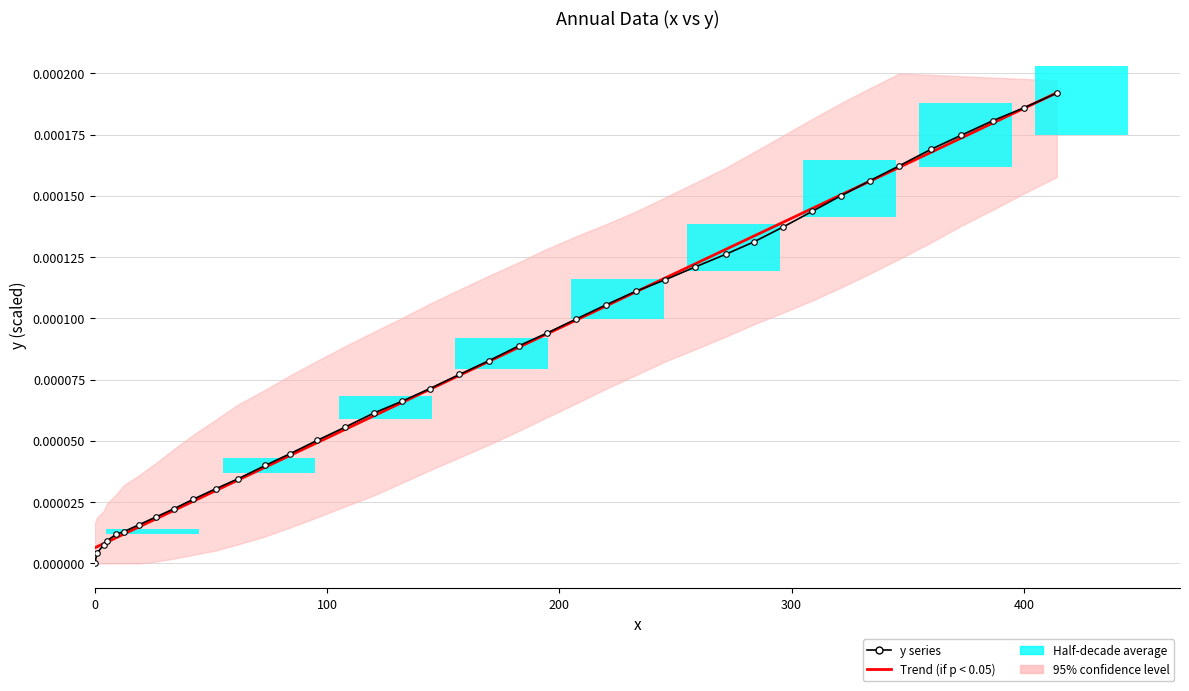

Does the chart contain any negative values?

No